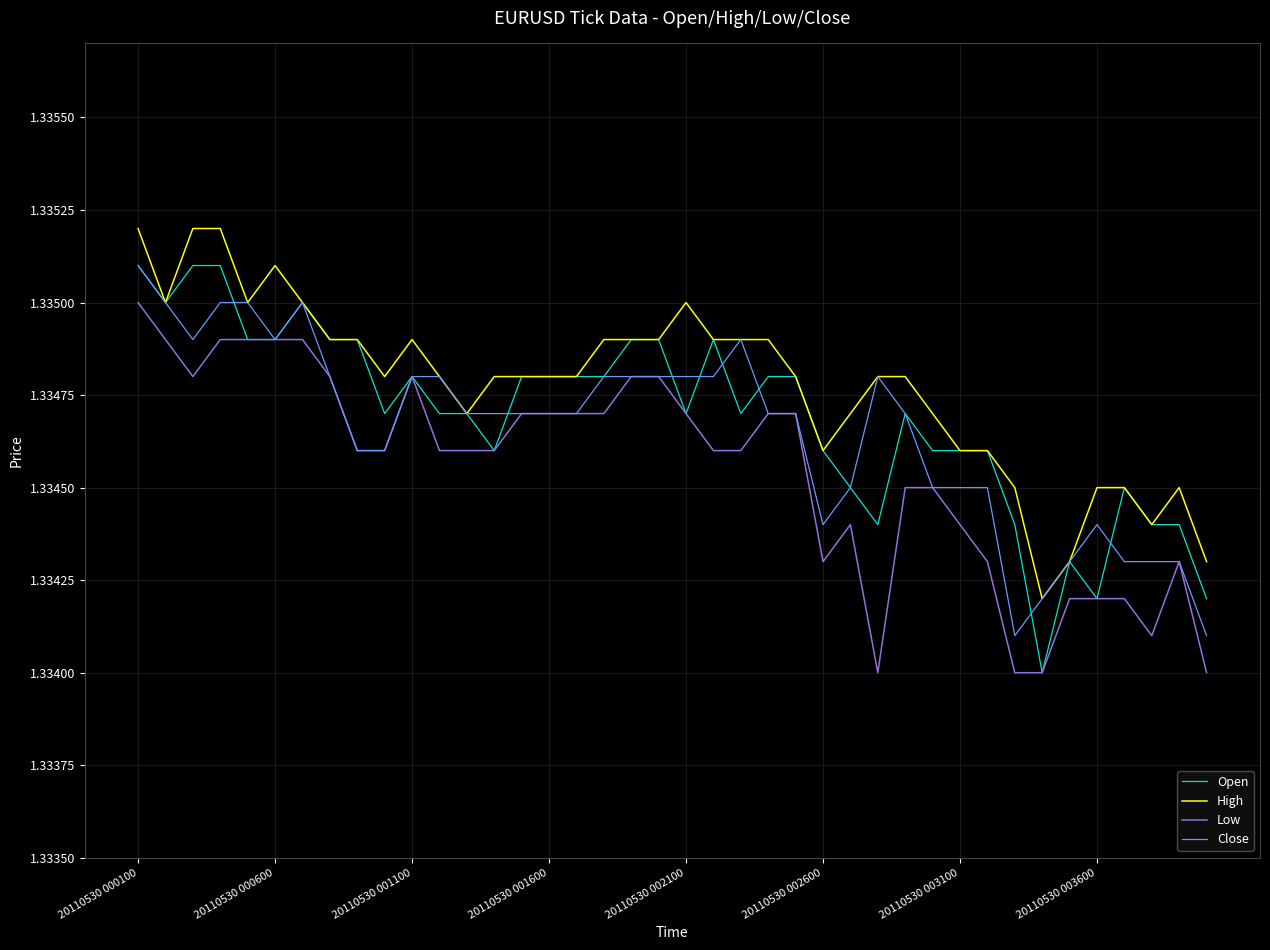

How many series are shown in this chart?

4